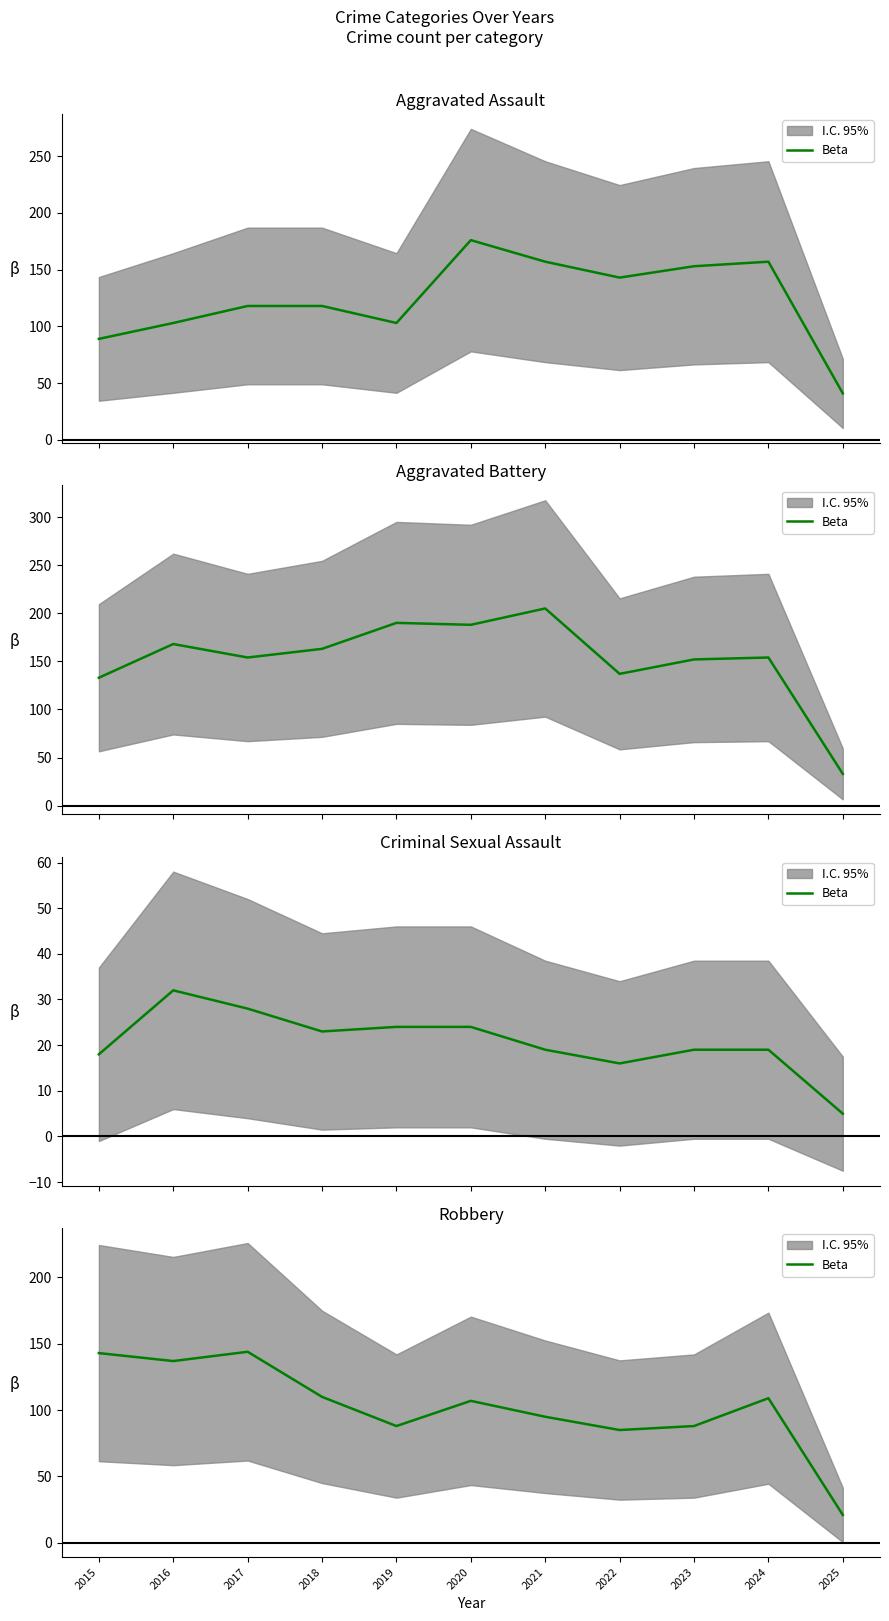

How many data points are above 107?

5